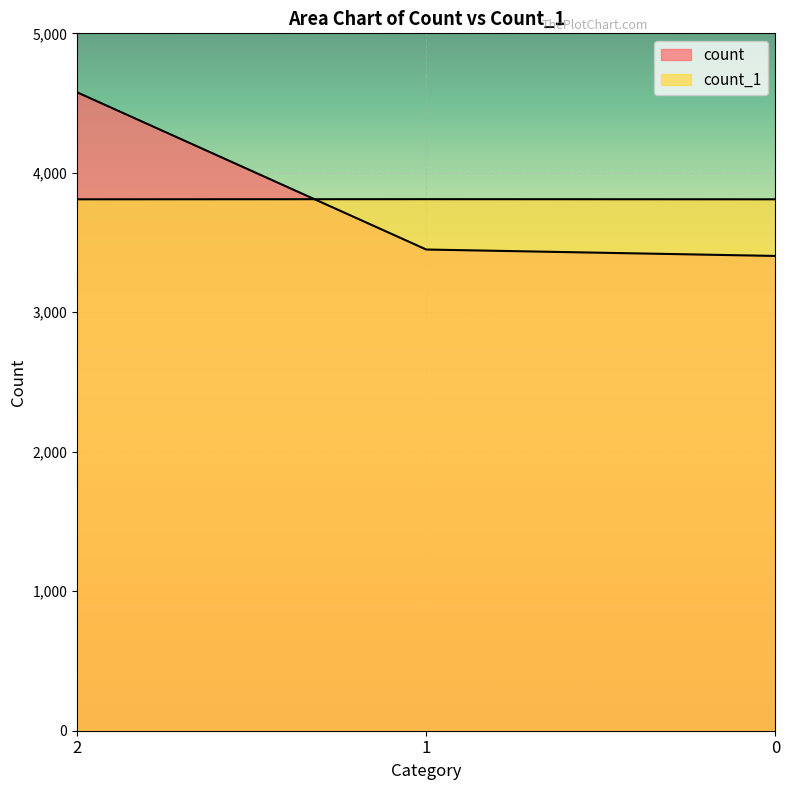

At 2, list the series in order from largest to smallest.

count, count_1